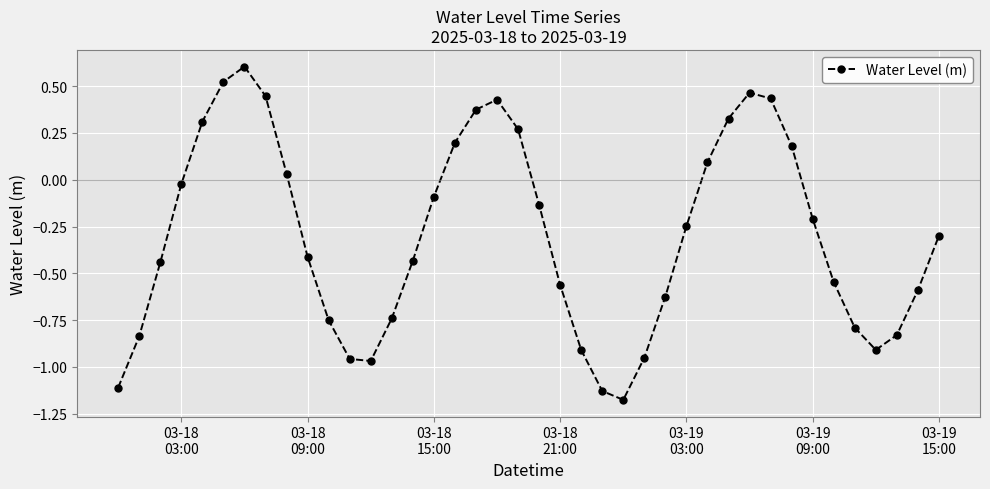

How many interior local peaks (higher than both neighbors) does the data have?

3